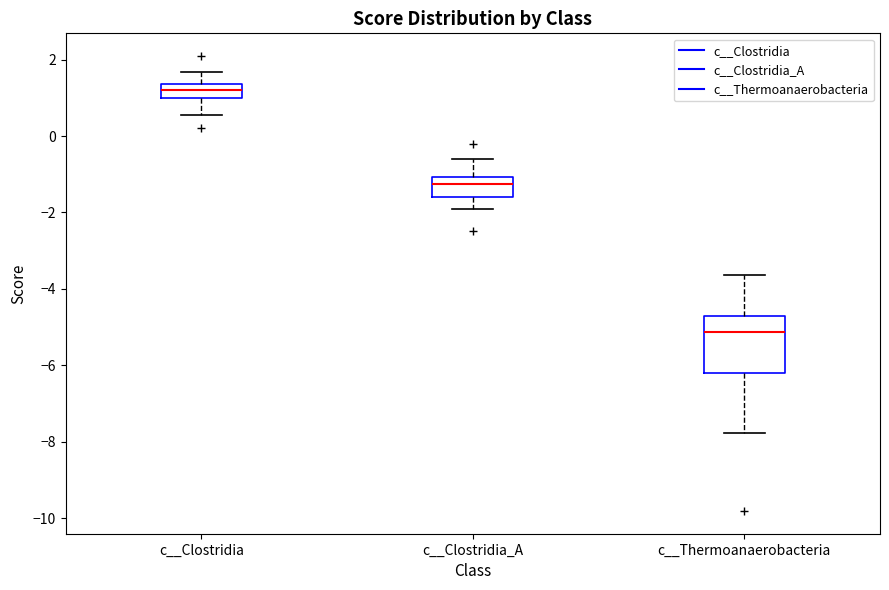

Reading left to right, transcribe this box plot: for each box, give where its median line is, the range the box spans, and where its two whiskers end, as read against the y-axis. The values are not printed on the chart, so give them approximately, as read against the axis.

c__Clostridia: median 1.2, box 1.0 to 1.4, whiskers 0.6 to 1.6
c__Clostridia_A: median -1.2, box -1.6 to -1.0, whiskers -2.0 to -0.6
c__Thermoanaerobacteria: median -5.2, box -6.2 to -4.8, whiskers -7.8 to -3.6